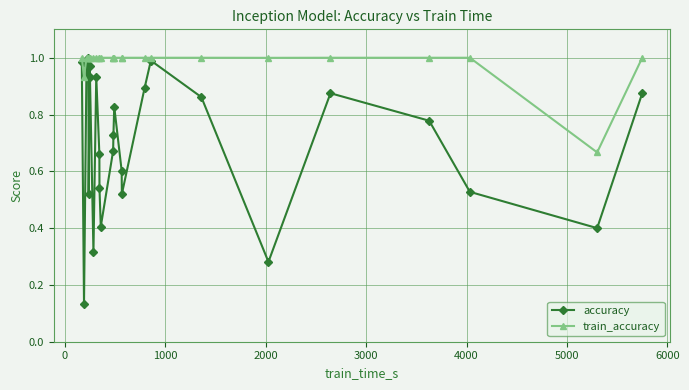

How many interior local peaks does the accuracy series have?

6